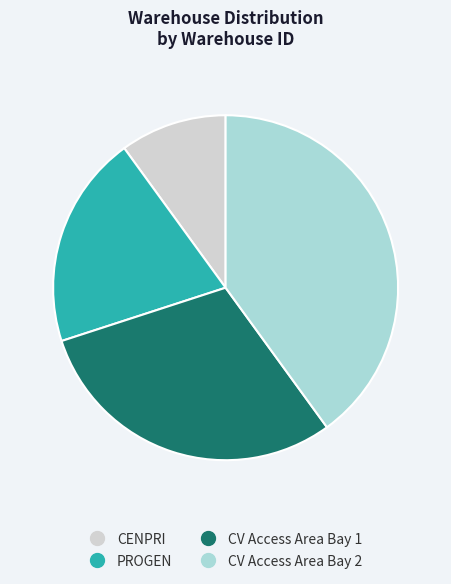

Rank the categories by value from lowest to highest.

CENPRI, PROGEN, CV Access Area Bay 1, CV Access Area Bay 2